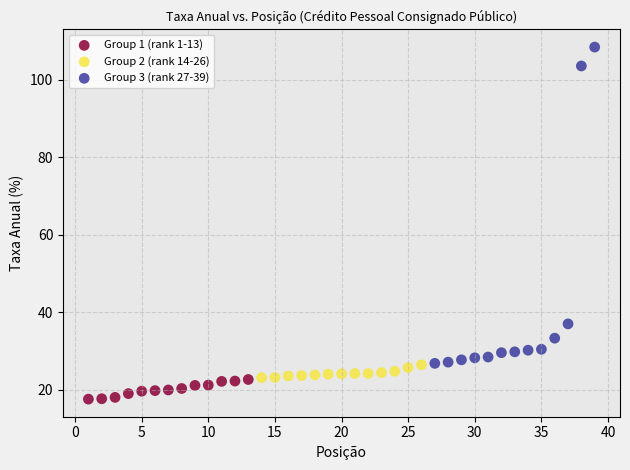

Which series reaches the maximum Y coordinate?

Group 3 (rank 27-39)